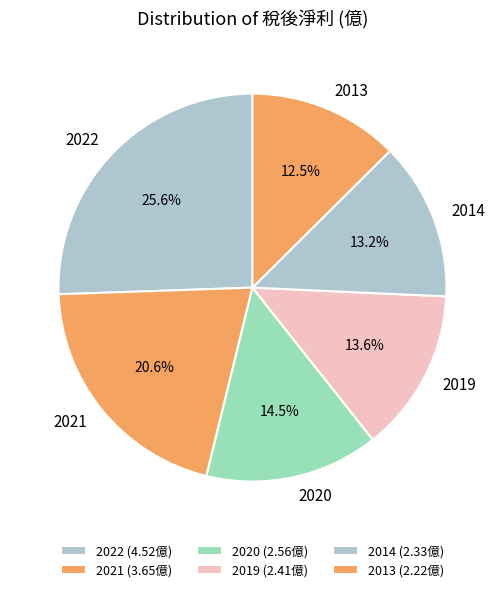

To the nearest percent, what is the difference between the largest and smallest slice percentages?

13%